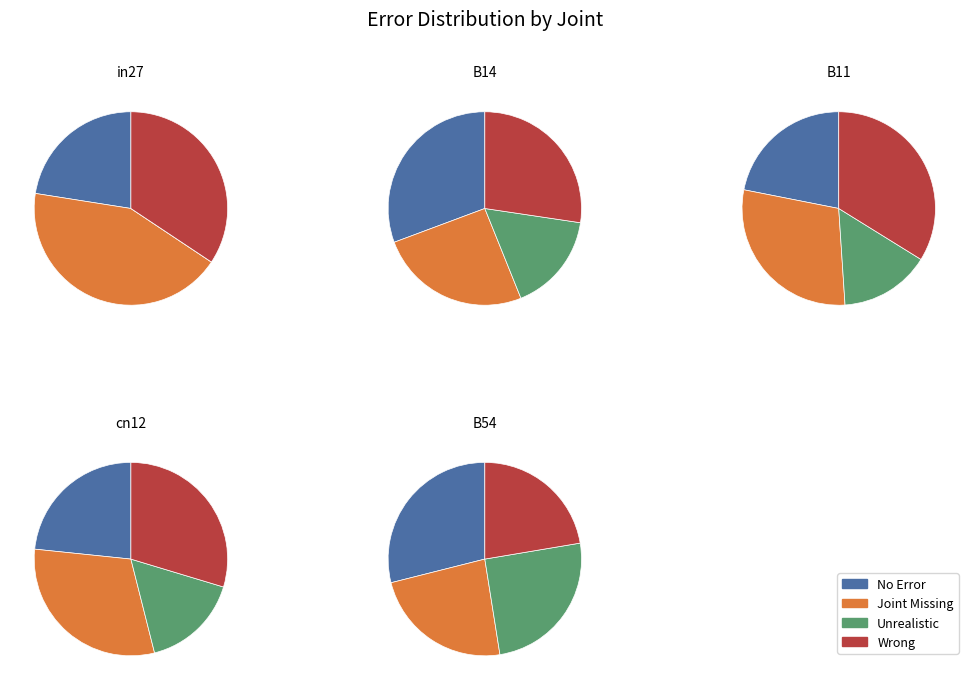

What is the spread (max minus min) of values at cn12?

0.4